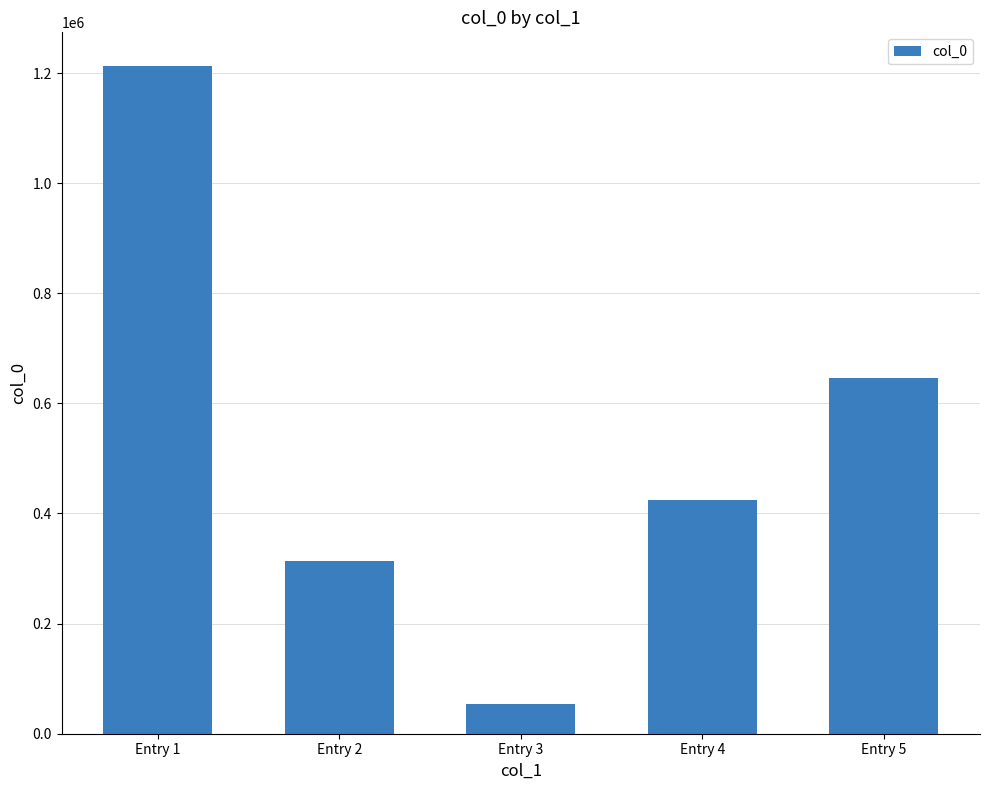

How many values are below 424852?

2